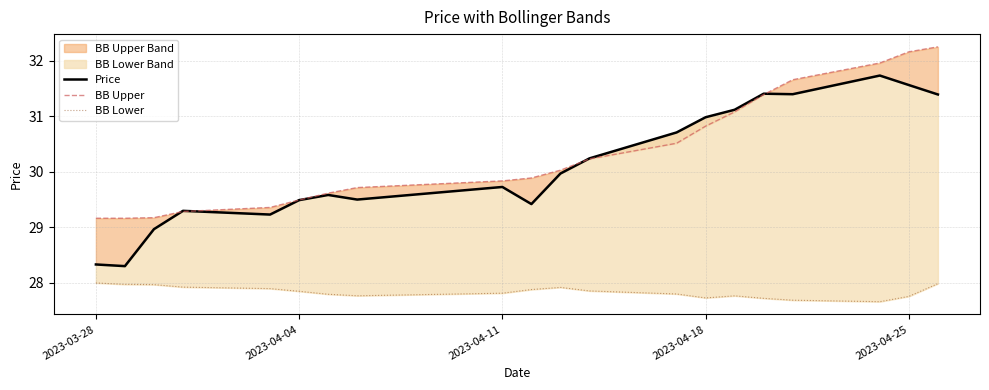

The BB Upper series shows 15.0 at 11. True or false?

False